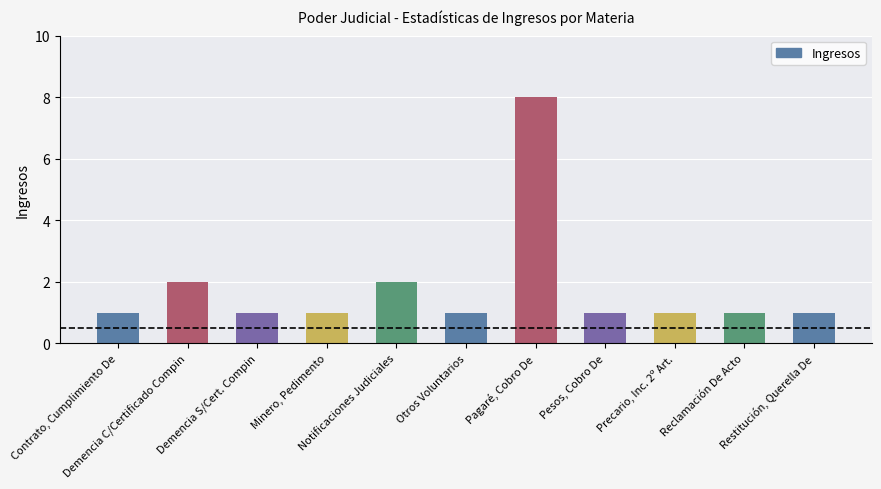

Reading left to right, list all the values displayed in this chart.

1	2	1	1	2	1	8	1	1	1	1